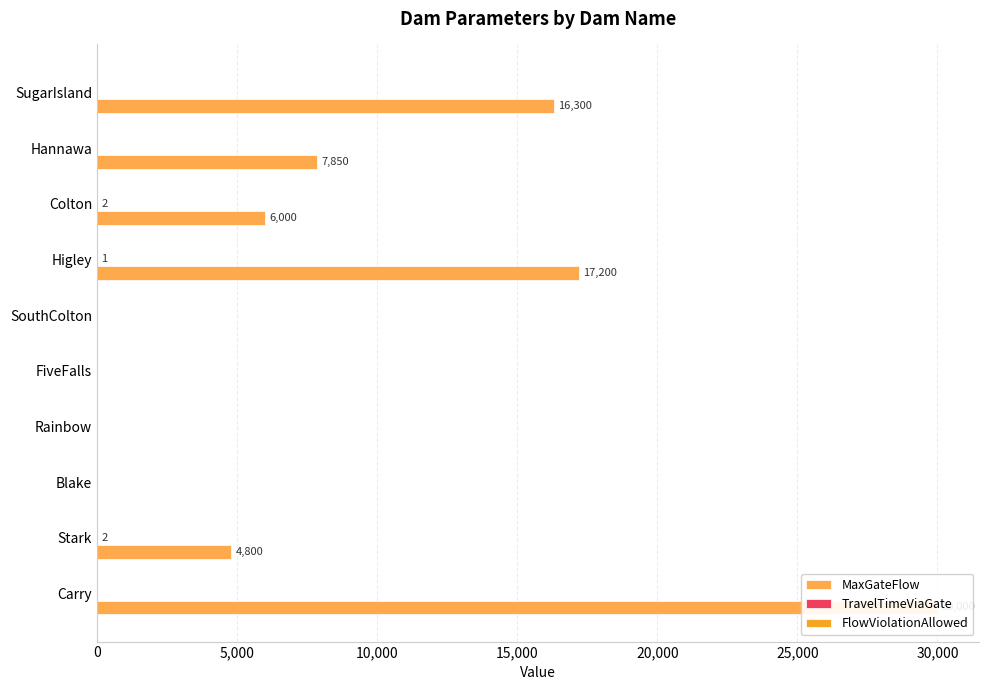

Reading left to right, what are all the values shown in this chart?

MaxGateFlow: 30000.0	4800.0	0.0	0.0	0.0	0.0	17200.0	6000.0	7850.0	16300.0
TravelTimeViaGate: 0.0	2.0	0.0	0.0	0.0	0.0	1.0	2.0	0.0	0.0
FlowViolationAllowed: 0.2	0.2	0.2	0.2	0.2	0.2	0.2	0.2	0.2	0.2